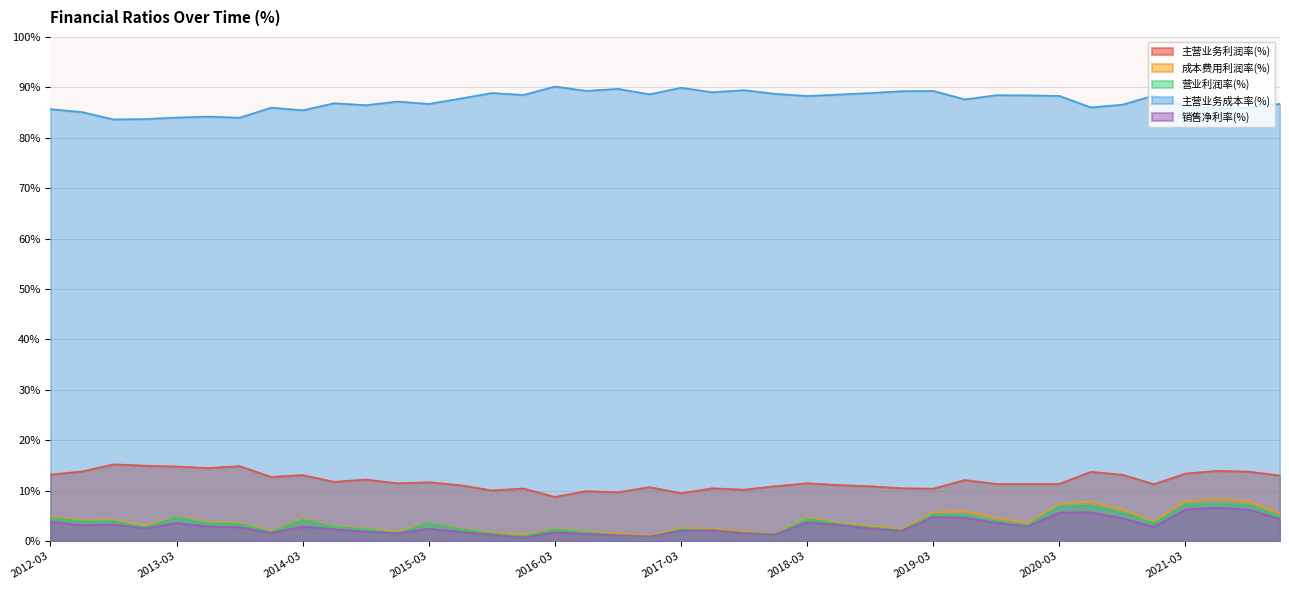

Between 2012-03-31 and 2019-06-30, which is larger?

2012-03-31